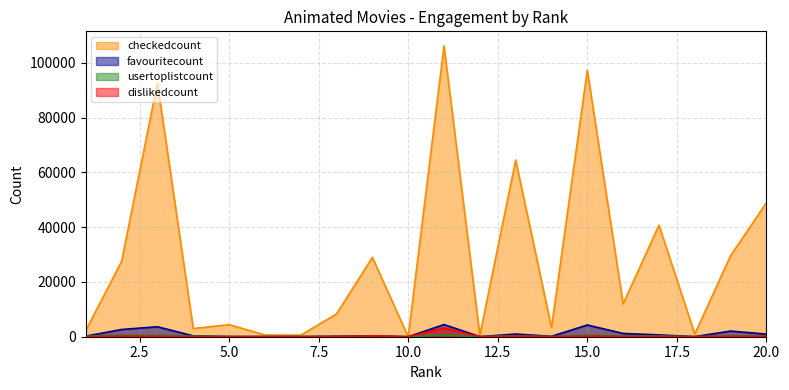

Between 17 and 15, which is larger?

15